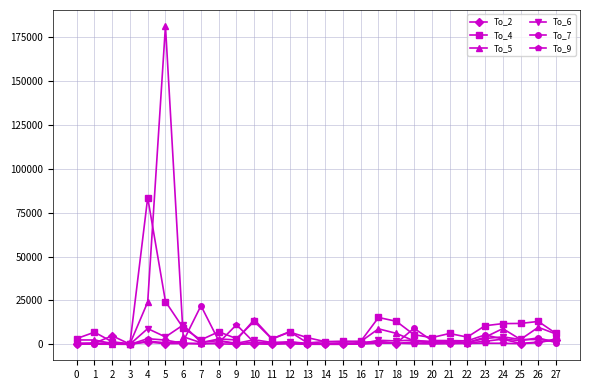

Which series has the widest spread of values?

To_5